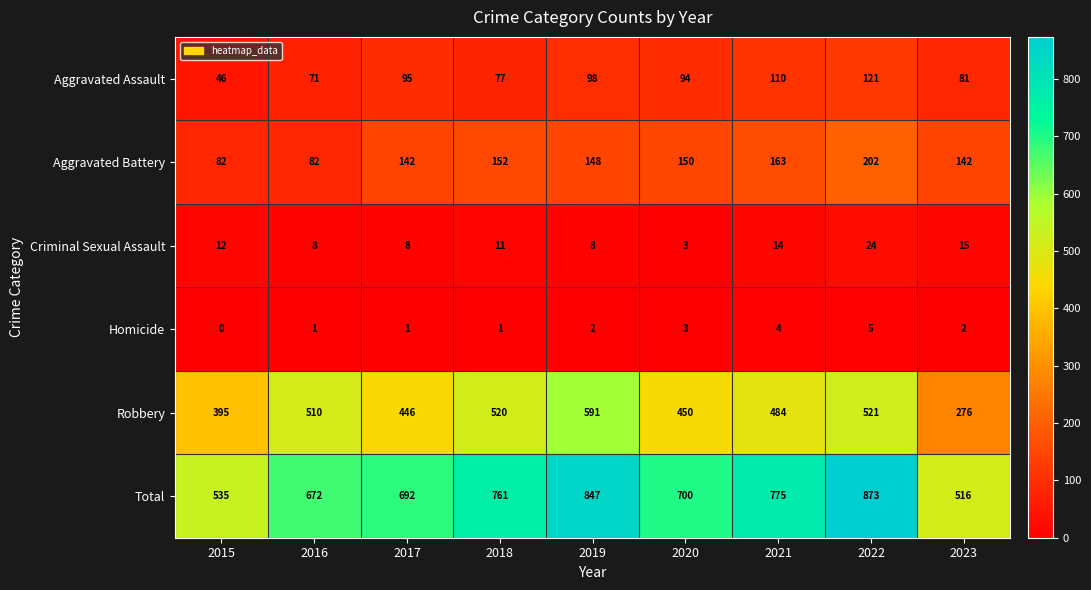

Is it true that Criminal Sexual Assault equals 5 at 2015?

False